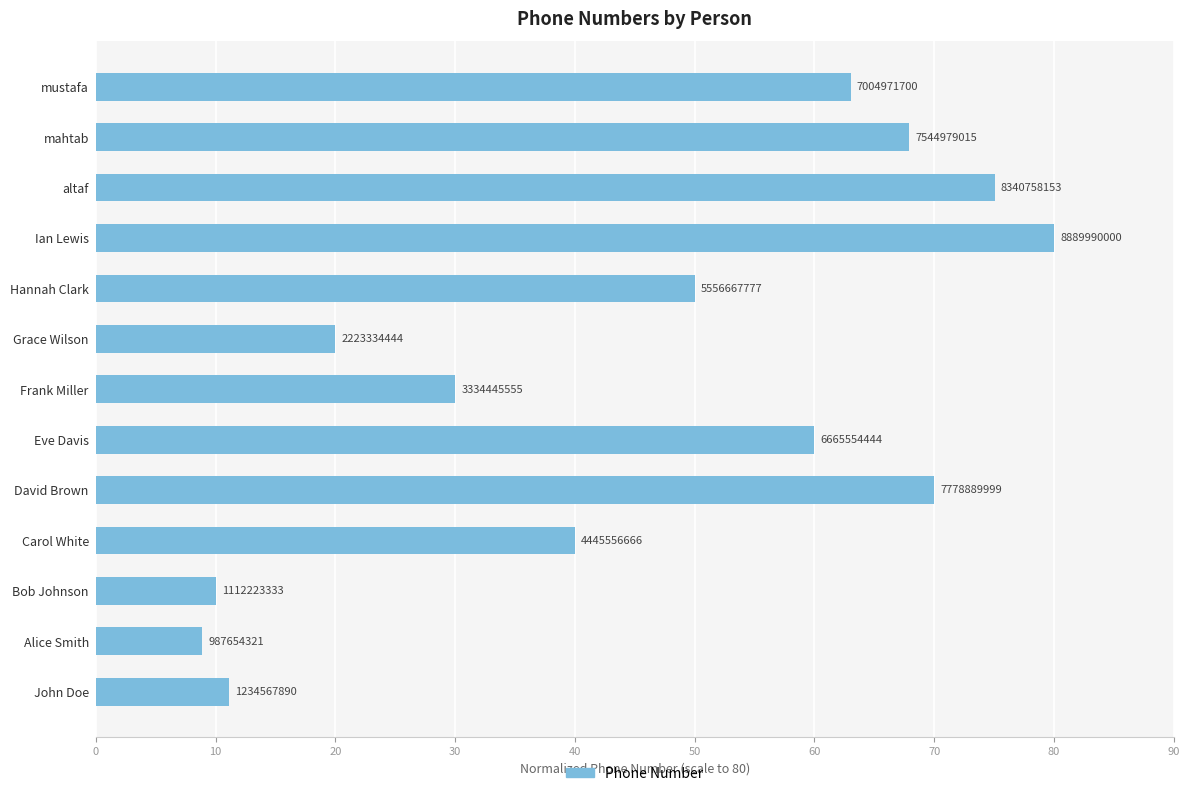

How many bars are there in total?

13